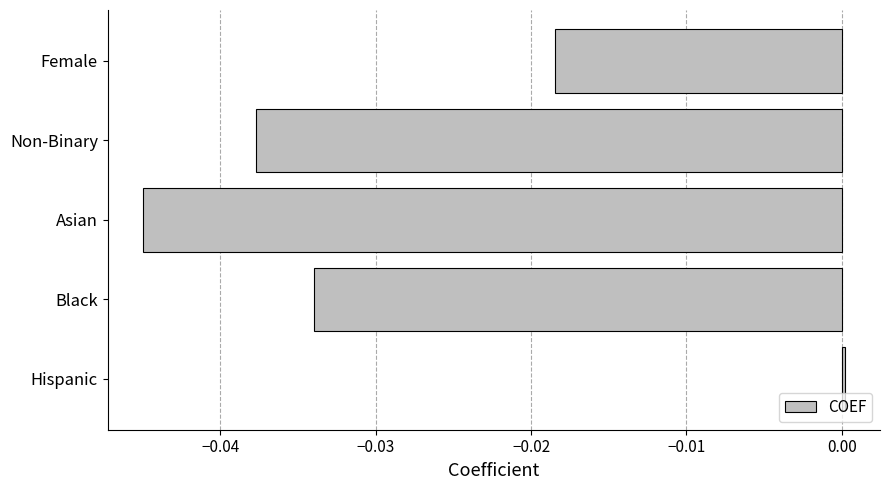

How many values are below zero?

4